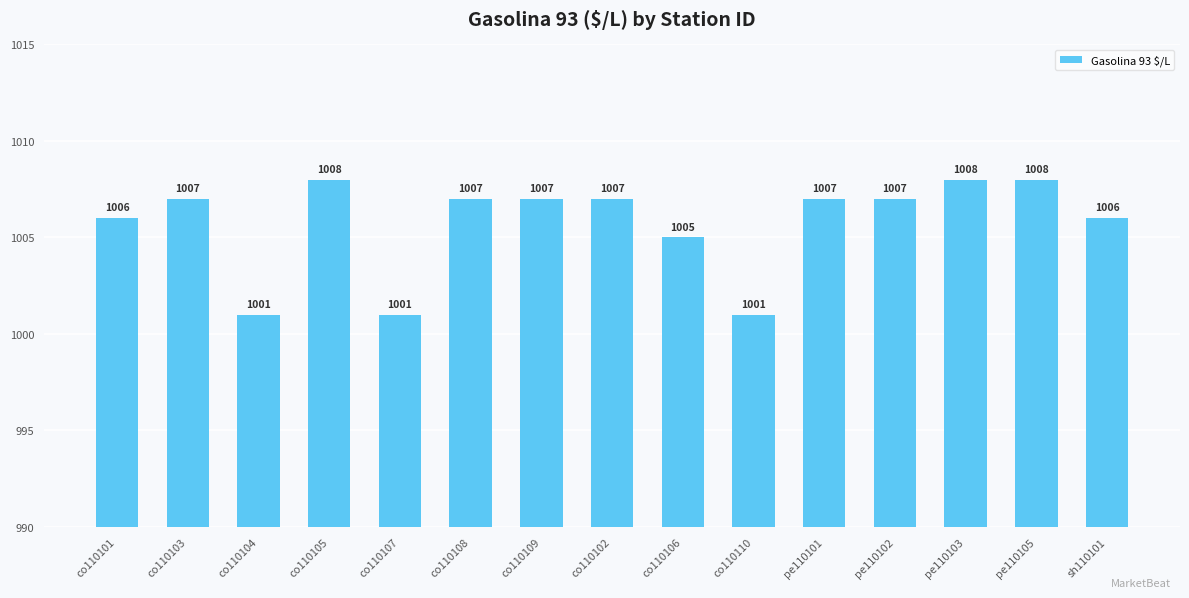

What is the minimum value shown in the chart?

1001